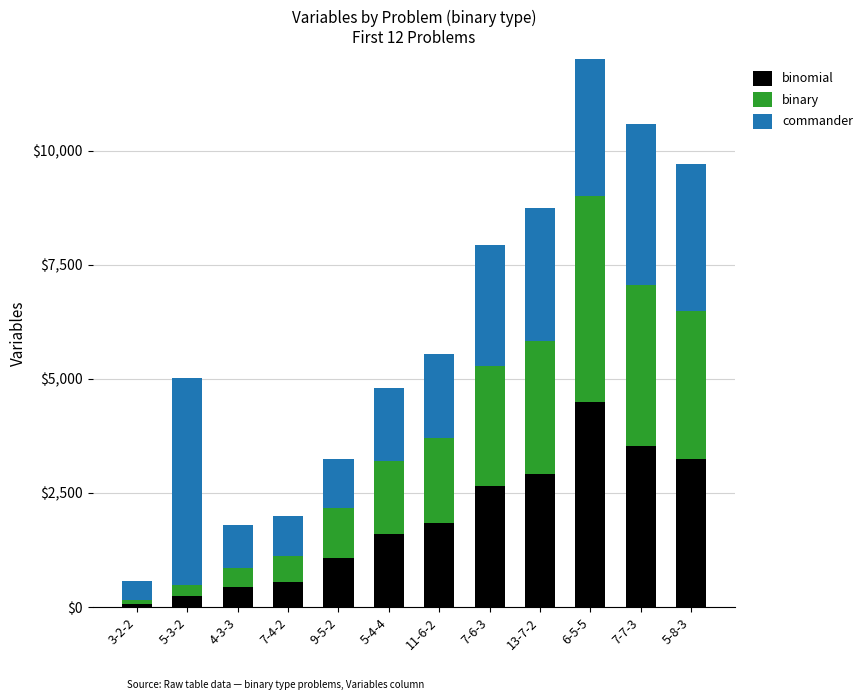

True or false: binomial has a value of 43 at 3-2-2.

False